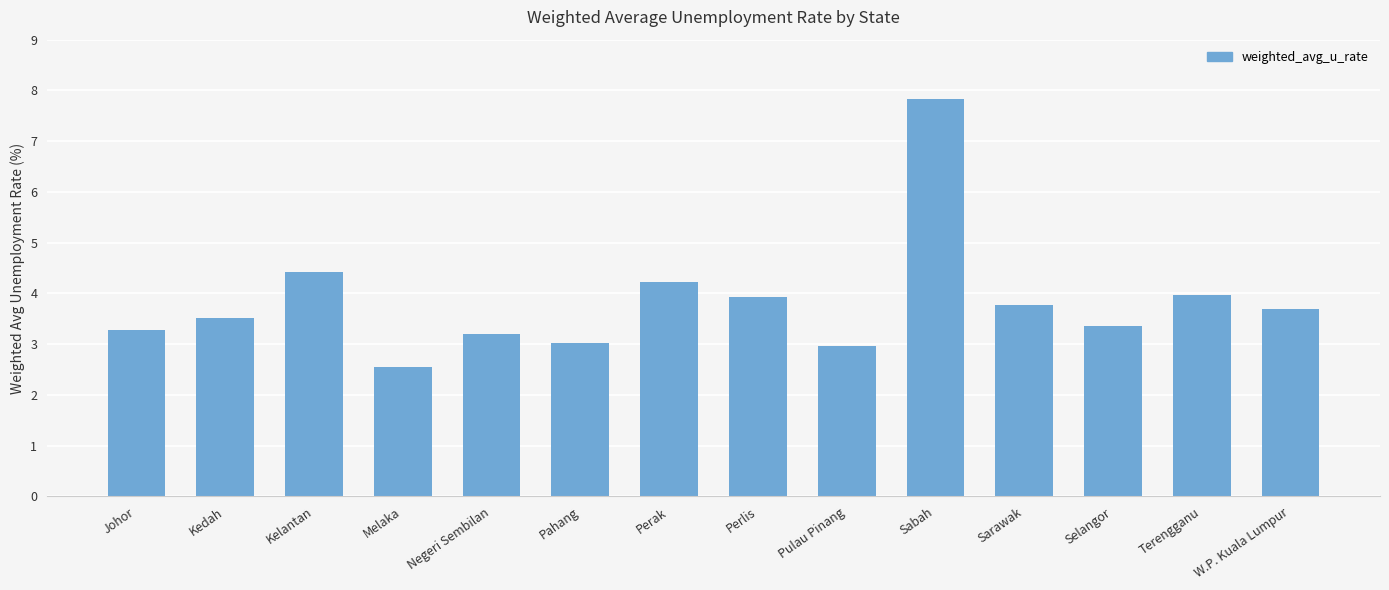

Reading right to left, transcribe all the data shown in this chart.

W.P. Kuala Lumpur=3.7	Terengganu=4.0	Selangor=3.4	Sarawak=3.8	Sabah=7.8	Pulau Pinang=3.0	Perlis=3.9	Perak=4.2	Pahang=3.0	Negeri Sembilan=3.2	Melaka=2.5	Kelantan=4.4	Kedah=3.5	Johor=3.3